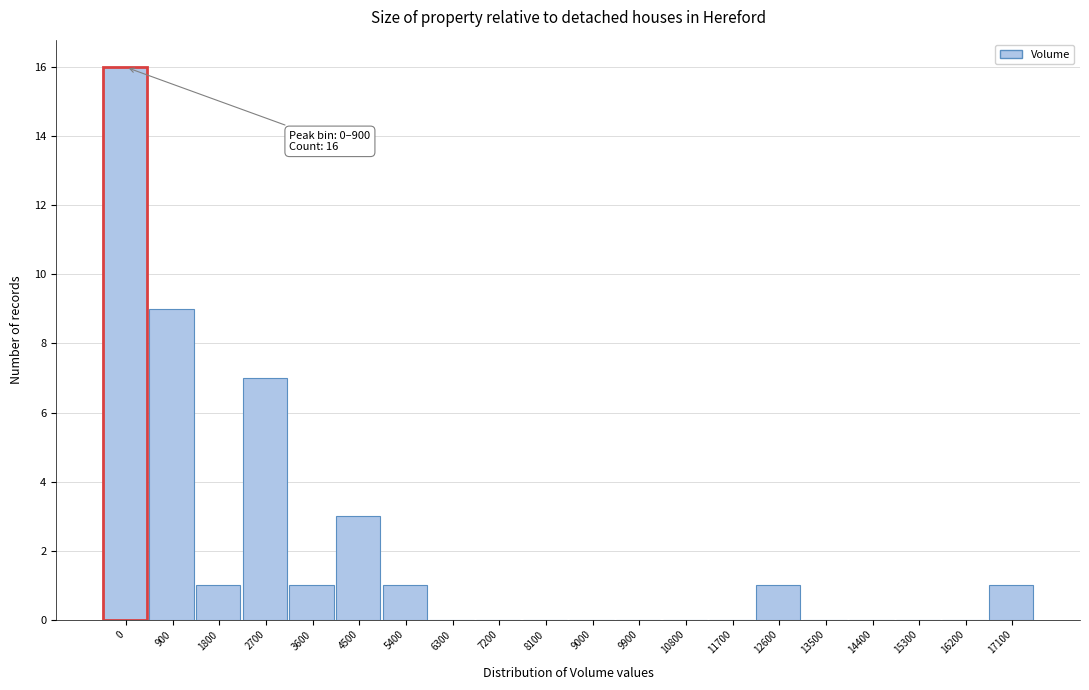

Reading left to right, list all the values displayed in this chart.

0=16	900=9	1800=1	2700=7	3600=1	4500=3	5400=1	6300=0	7200=0	8100=0	9000=0	9900=0	10800=0	11700=0	12600=1	13500=0	14400=0	15300=0	16200=0	17100=1